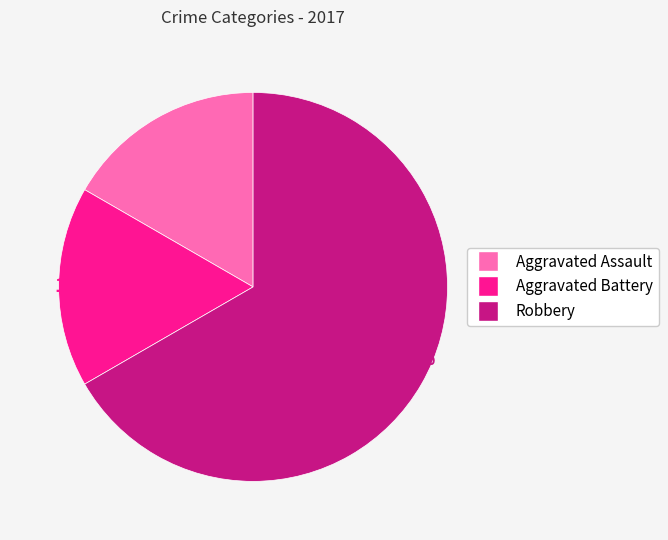

How many slices are in this pie chart?

3